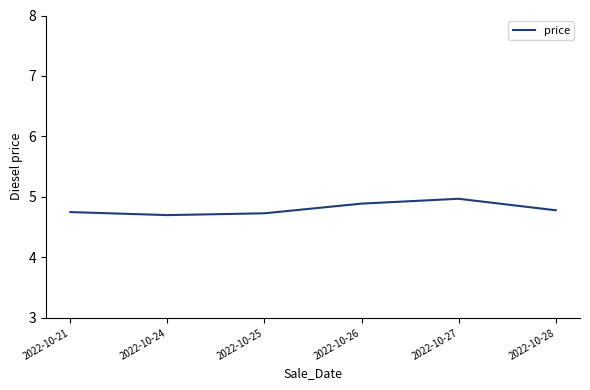

What is the sum of the values at 2022-10-25 and 2022-10-26?

9.6